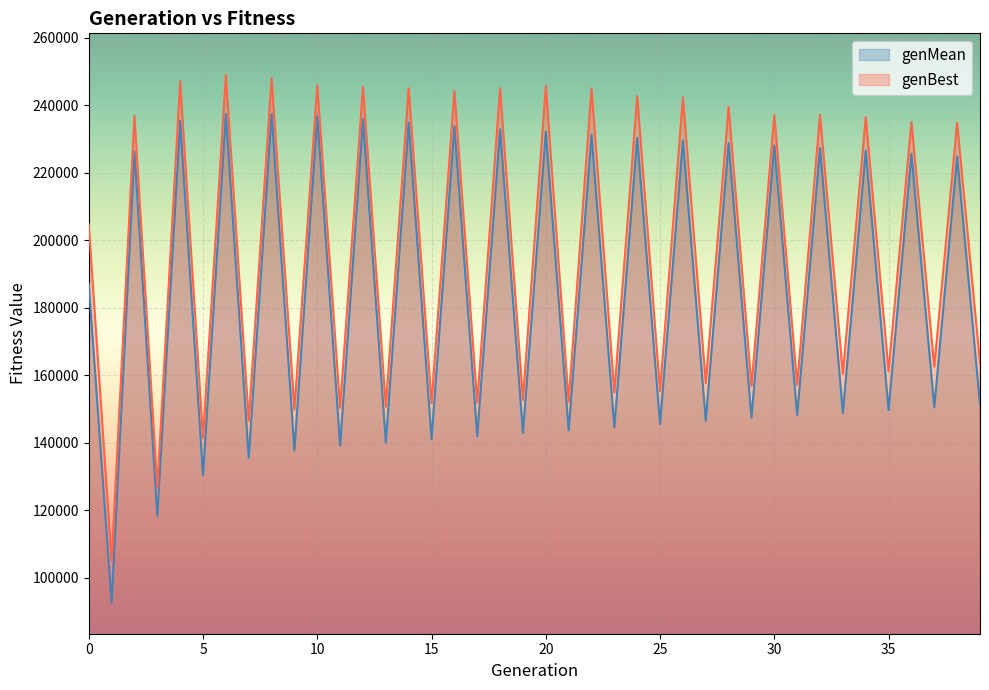

Which series has the largest total across all categories?

genBest